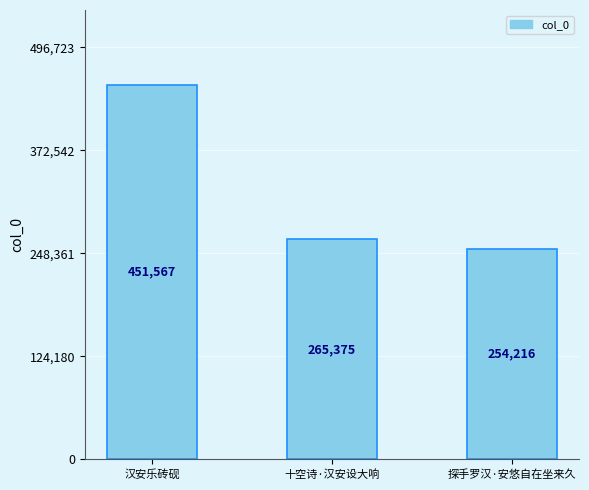

What is the value of the 2nd bar from the left?

265375